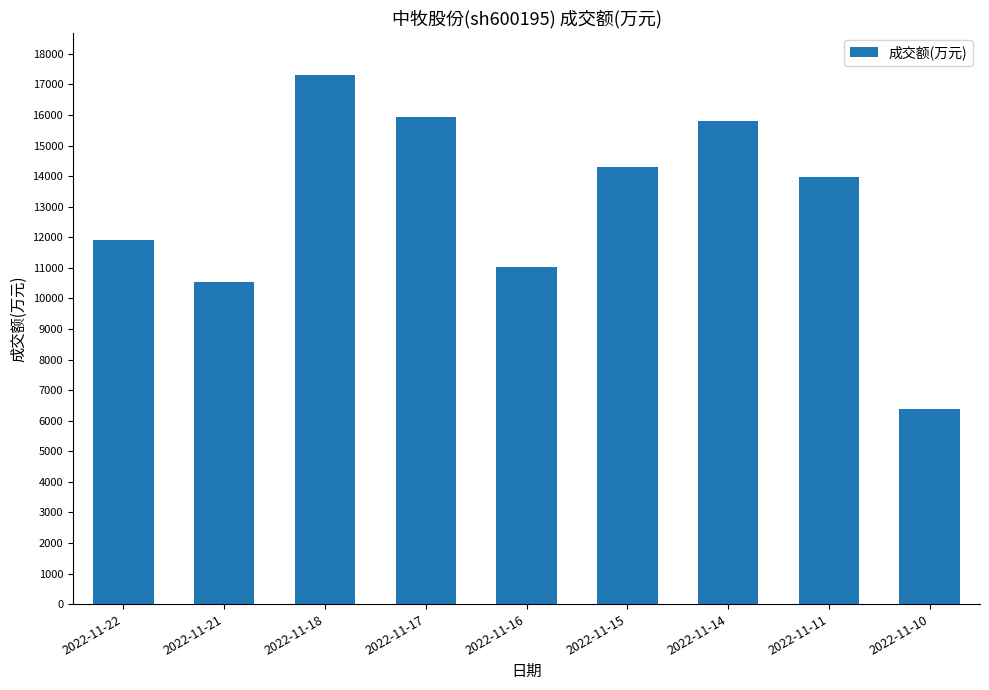

What is the sum of all values?

117174